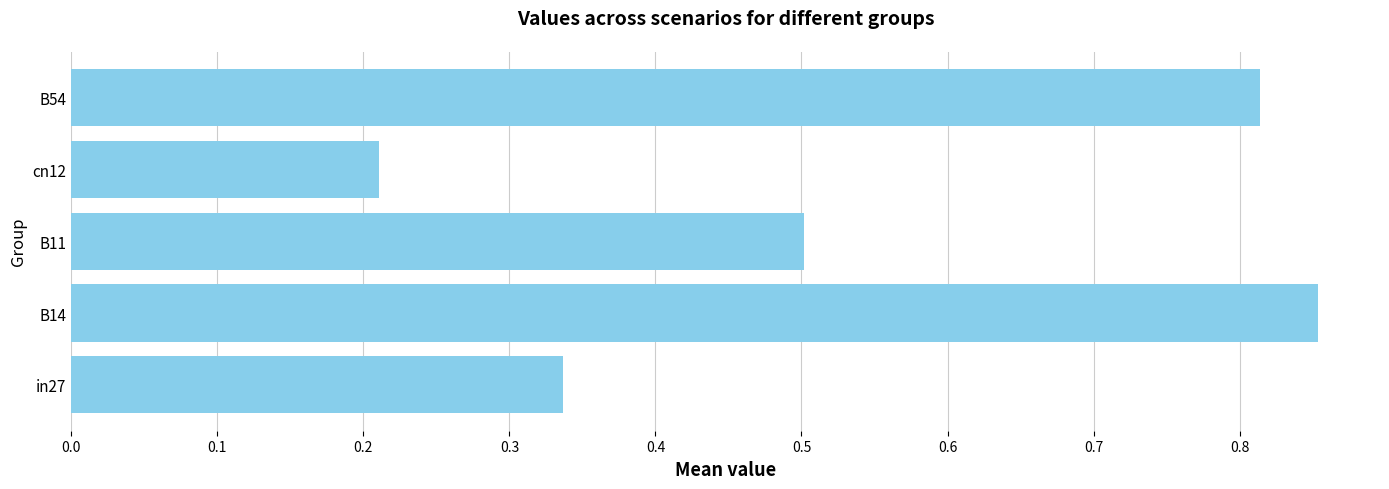

At which category does the chart reach its minimum across all series?

cn12